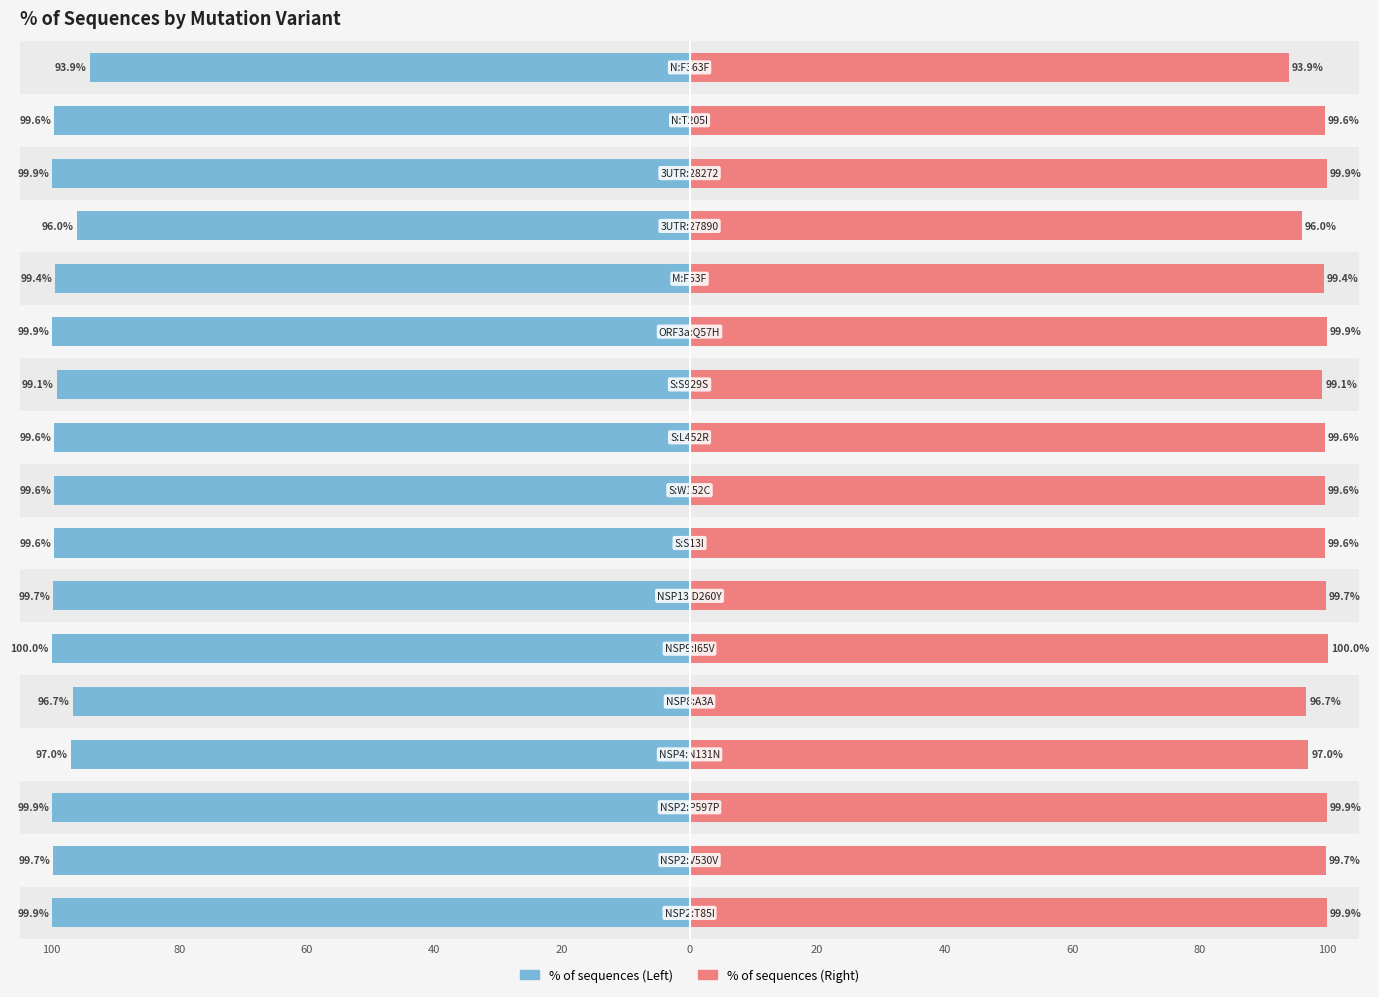

How many groups of bars are there?

17